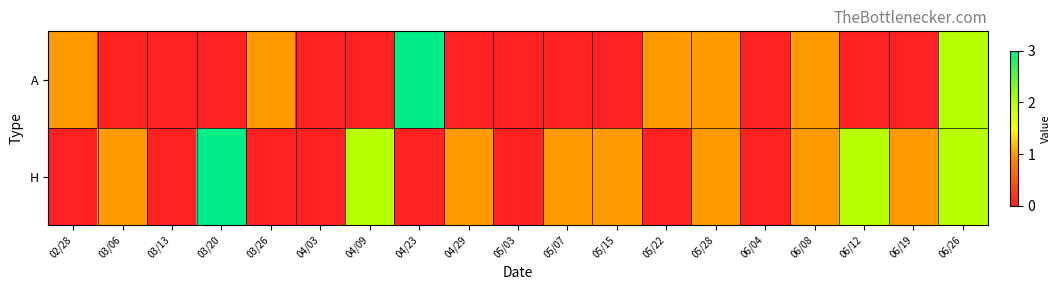

Which series has the largest range (max minus min)?

A